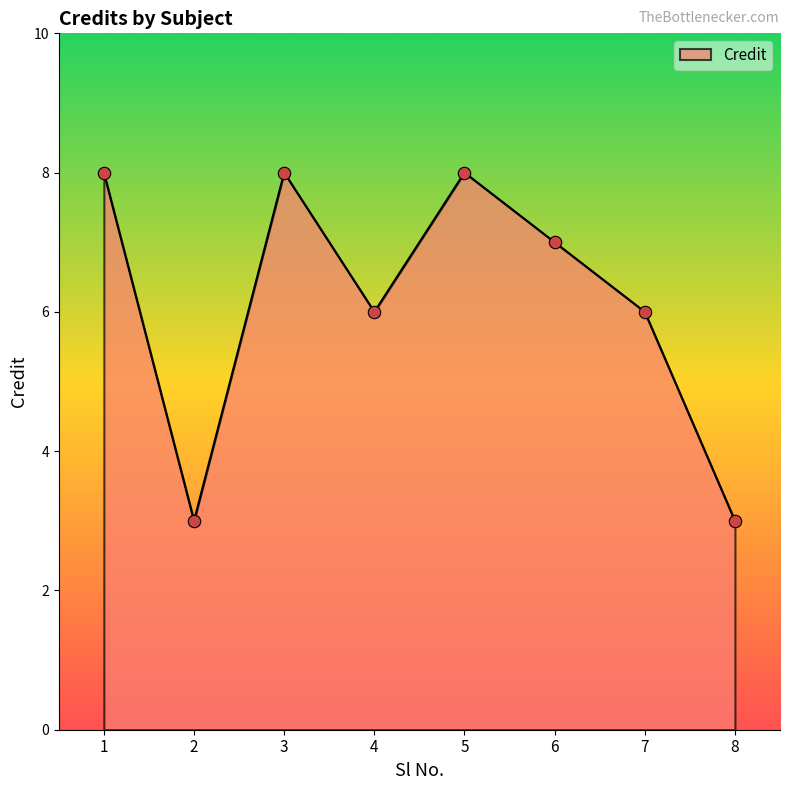

Between 6 and 1, which is larger?

1